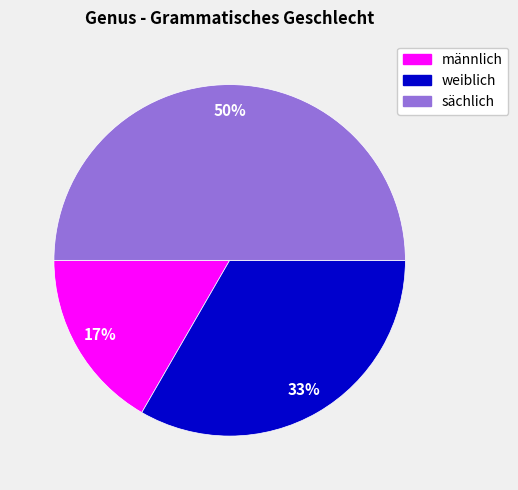

Do sächlich and weiblich together represent more than half of the pie?

Yes